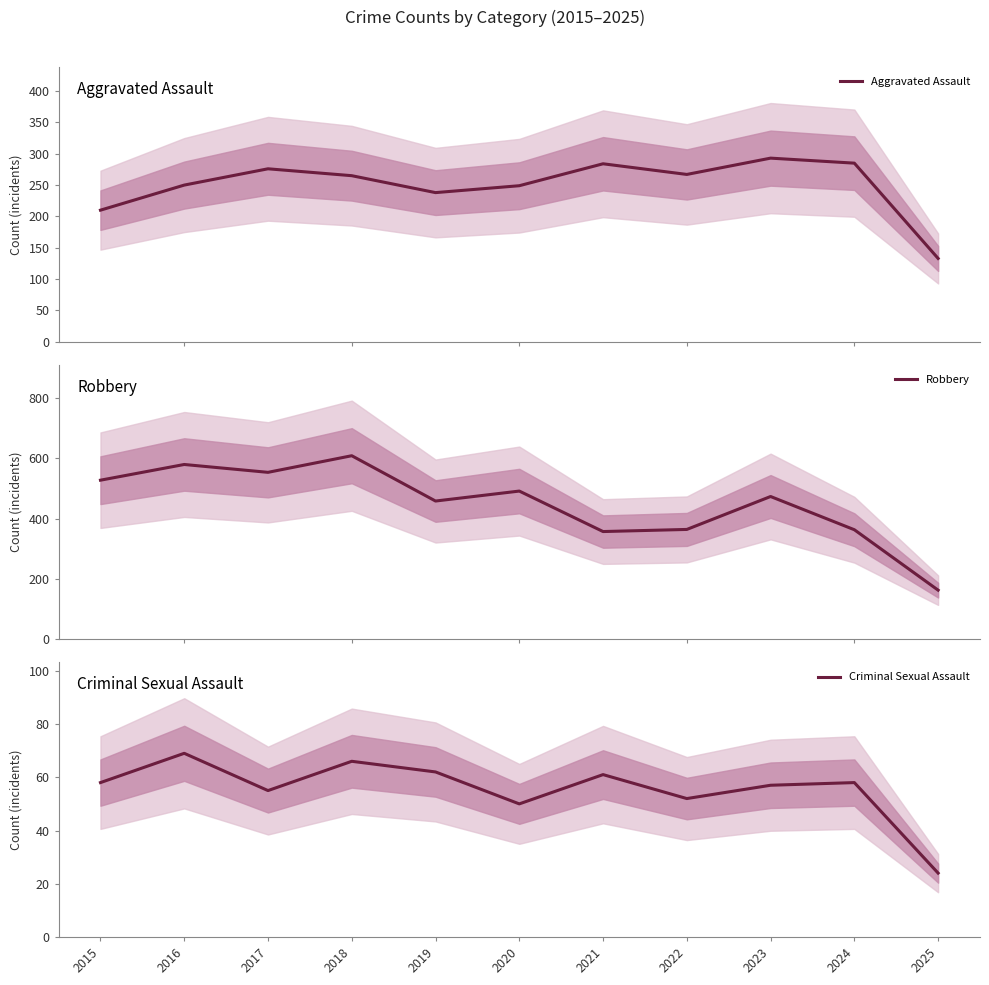

Reading left to right, transcribe all the data shown in this chart.

Aggravated Assault: 210	250	276	265	238	249	284	267	293	285	133
Robbery: 527	579	553	608	458	491	357	364	473	363	163
Criminal Sexual Assault: 58	69	55	66	62	50	61	52	57	58	24